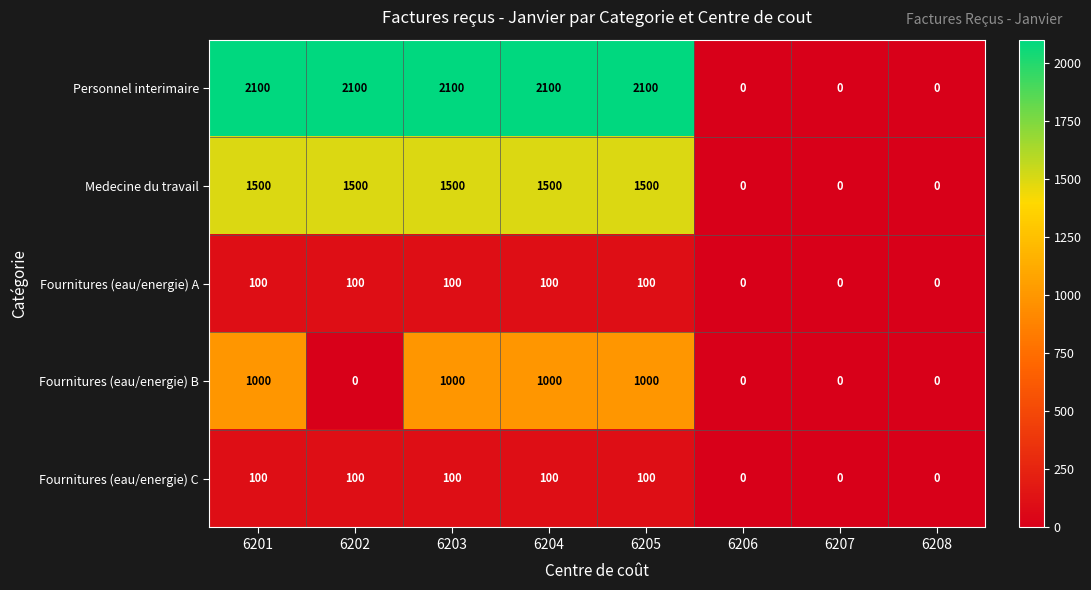

Is the value of Medecine du travail at 6202 greater than the value of Fournitures (eau/energie) A at 6203?

Yes